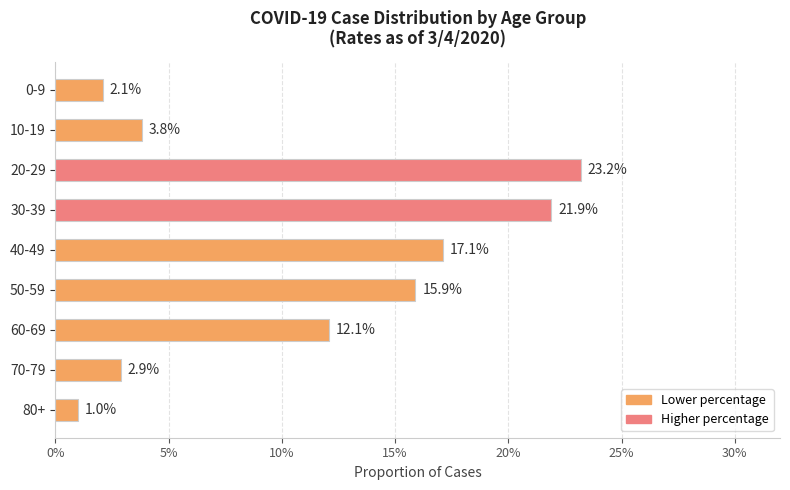

Are the bars horizontal?

Yes